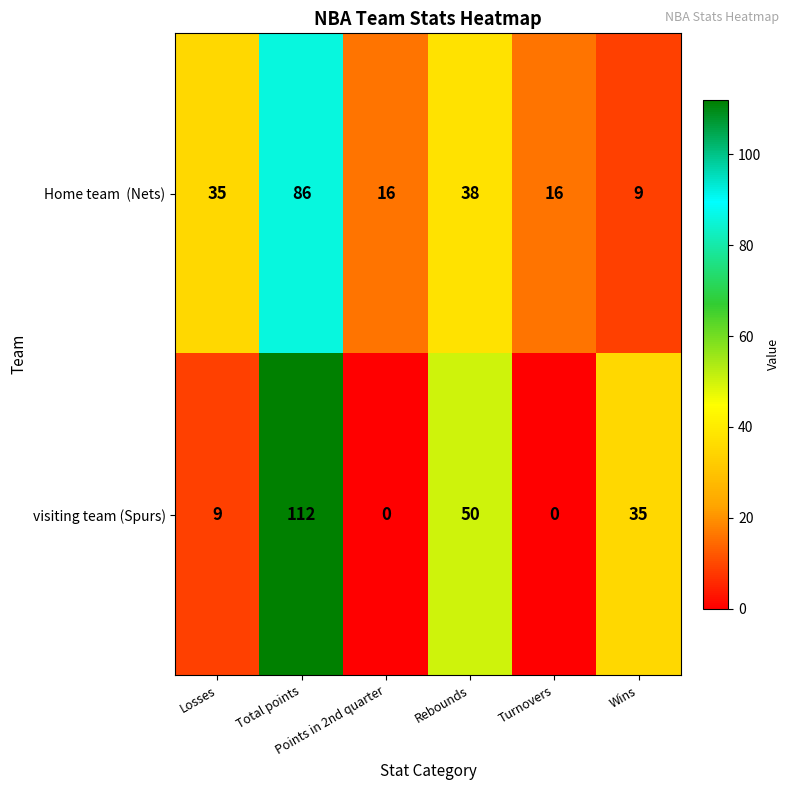

At how many categories does at least one series exceed 24?

4